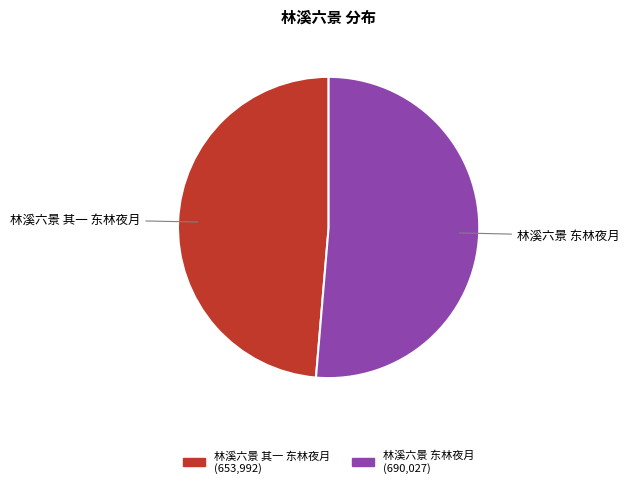

Approximately how many times larger is the value at 林溪六景 其一 东林夜月 compared to 林溪六景 东林夜月?

0.9